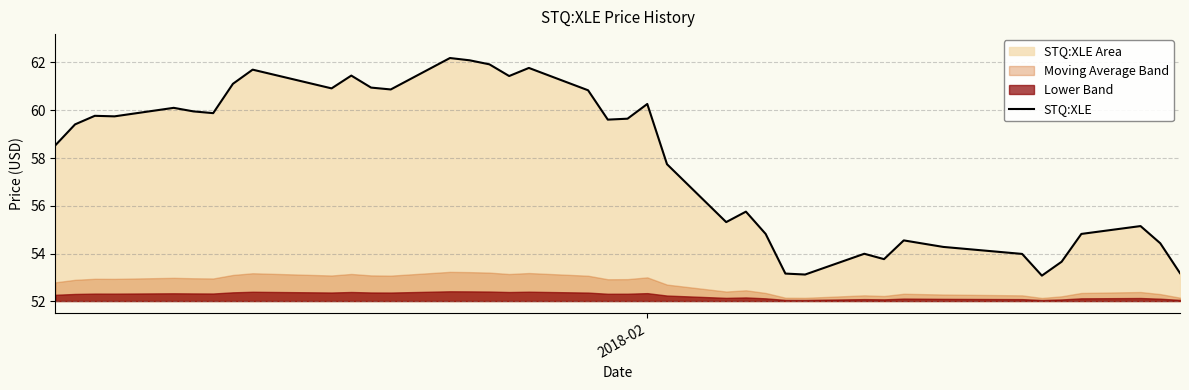

Reading left to right, transcribe all the data shown in this chart.

58.5	59.4	59.8	59.7	60.1	60.0	59.9	61.1	61.7	60.9	61.4	60.9	60.9	62.2	62.1	61.9	61.4	61.8	60.8	59.6	59.6	60.3	57.7	55.3	55.8	54.8	53.2	53.1	54.0	53.8	54.6	54.4	54.3	54.0	53.1	53.7	54.8	55.2	54.4	53.2